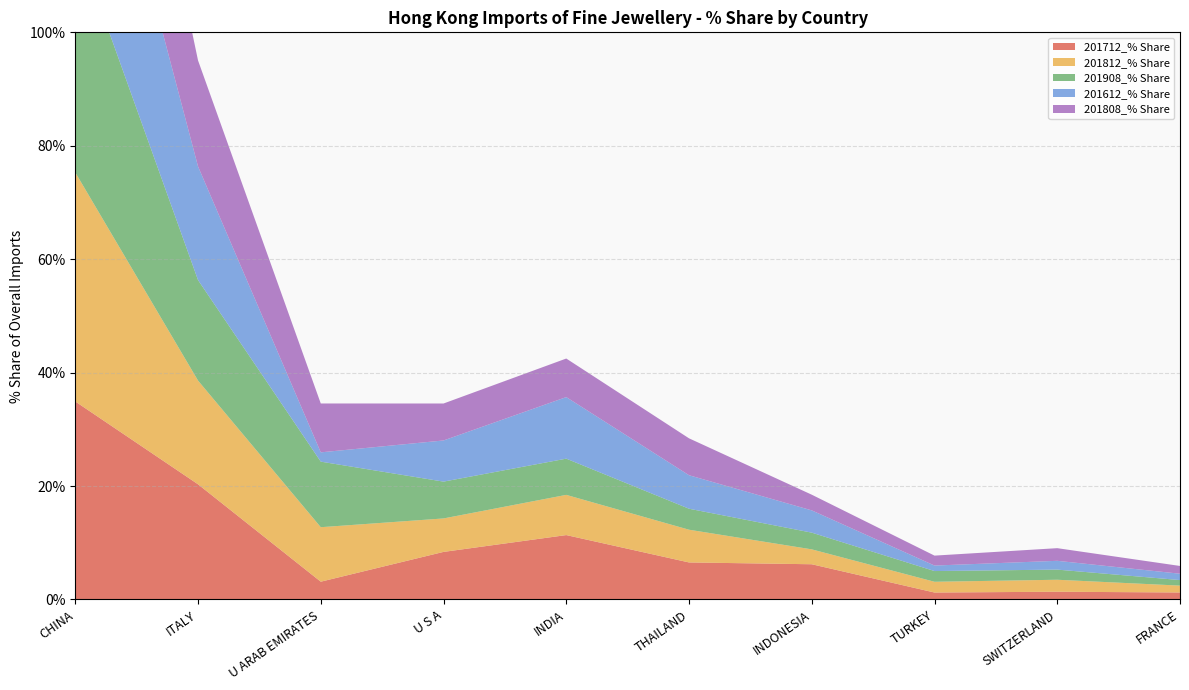

Reading left to right, what are all the values shown in this chart?

201712_% Share: 34.9	20.3	3.1	8.4	11.4	6.5	6.2	1.2	1.4	1.2
201812_% Share: 40.4	18.3	9.6	5.9	7.1	5.8	2.6	1.9	2.1	1.2
201908_% Share: 41.4	17.7	11.6	6.5	6.4	3.7	2.9	1.9	1.8	1.0
201612_% Share: 41.6	20.0	1.6	7.3	10.9	5.9	3.9	1.0	1.5	1.1
201808_% Share: 39.7	18.7	8.6	6.5	6.8	6.5	2.8	1.8	2.2	1.4